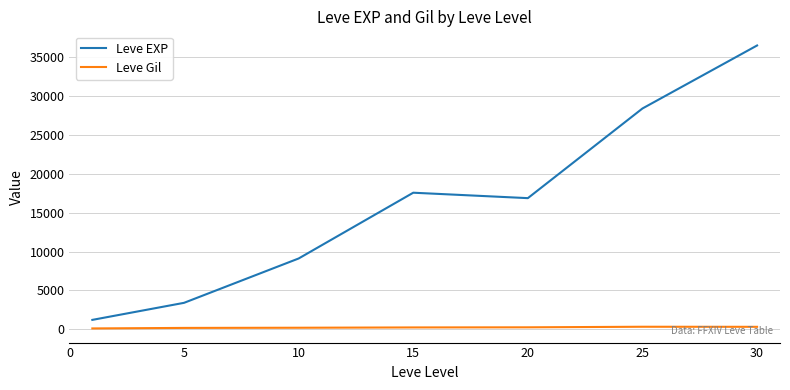

List the series in order of their overall mean, lowest first.

Leve Gil, Leve EXP